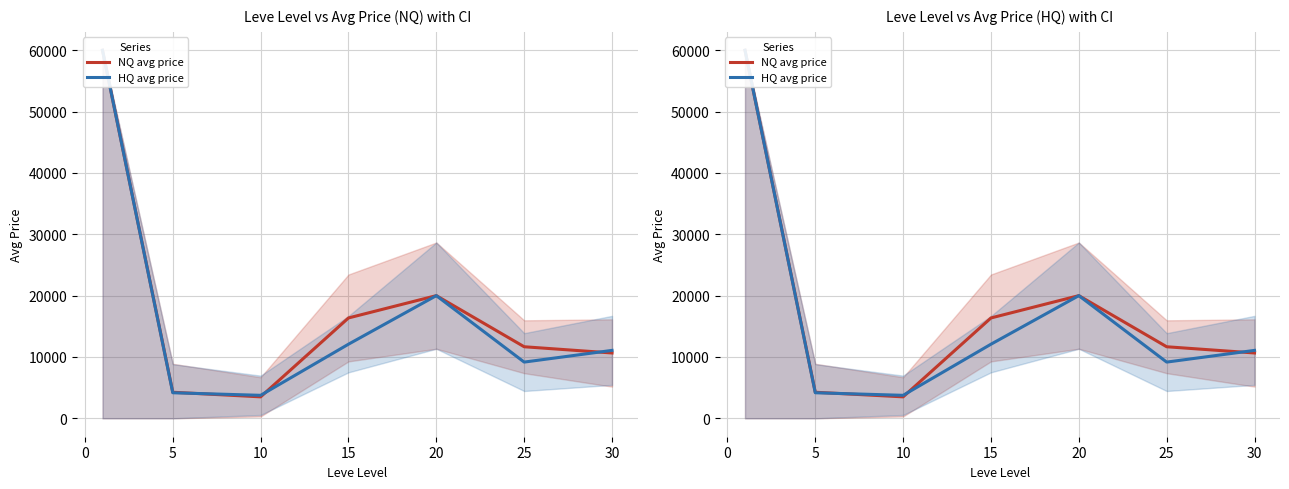

How many distinct data groups are displayed?

2